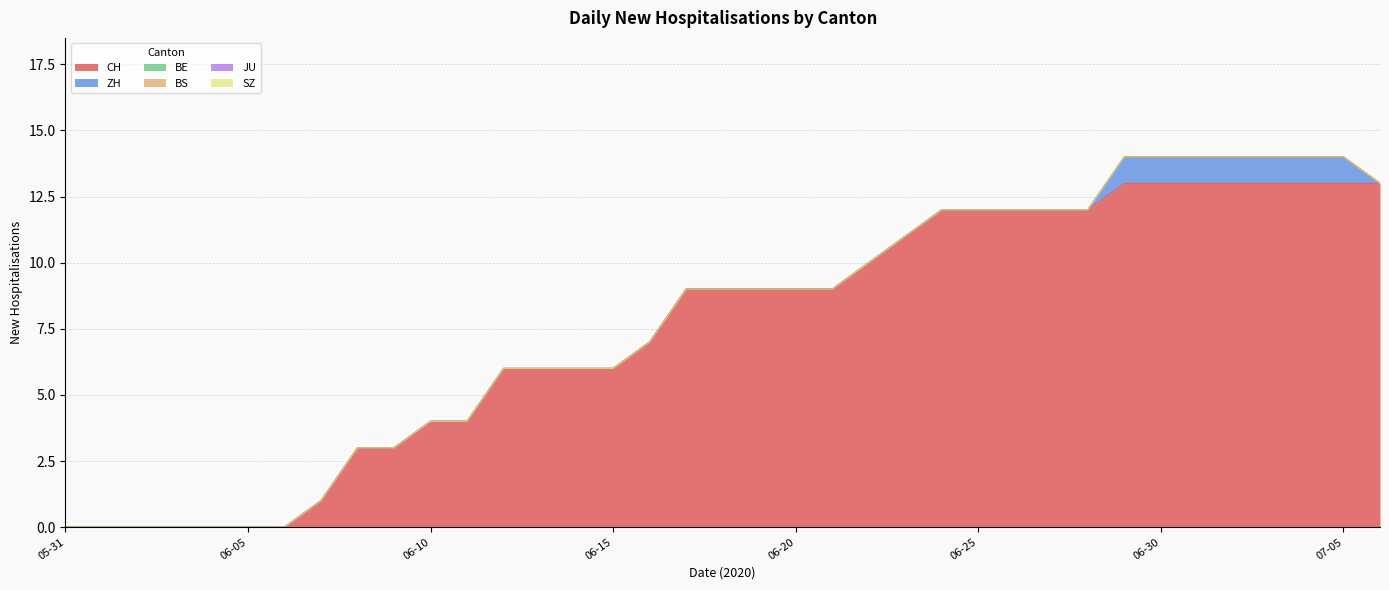

True or false: BE has a value of 0 at 2020-06-17.

True